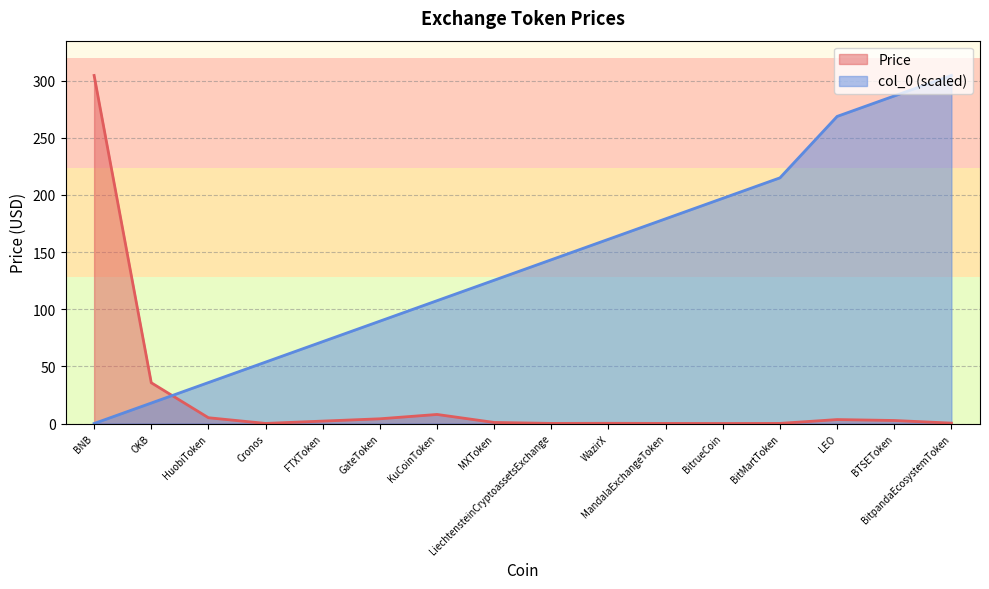

Rank the series at BitpandaEcosystemToken from lowest to highest value.

Price, col_0